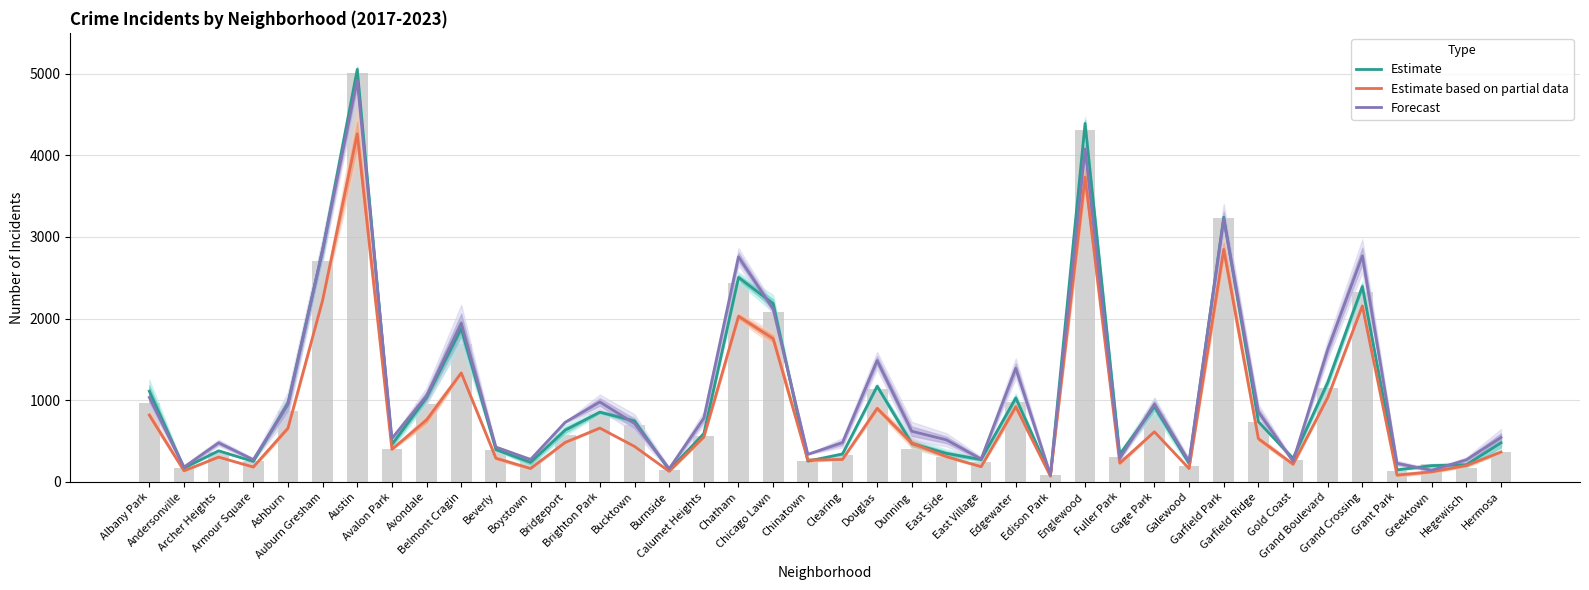

How many data points in Forecast are less than 713?

20